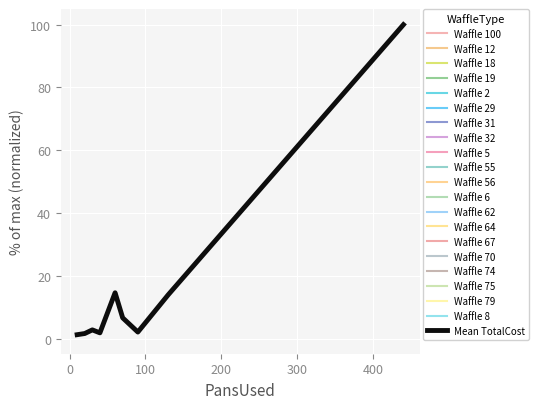

What is the difference between the maximum and minimum values?

98.7